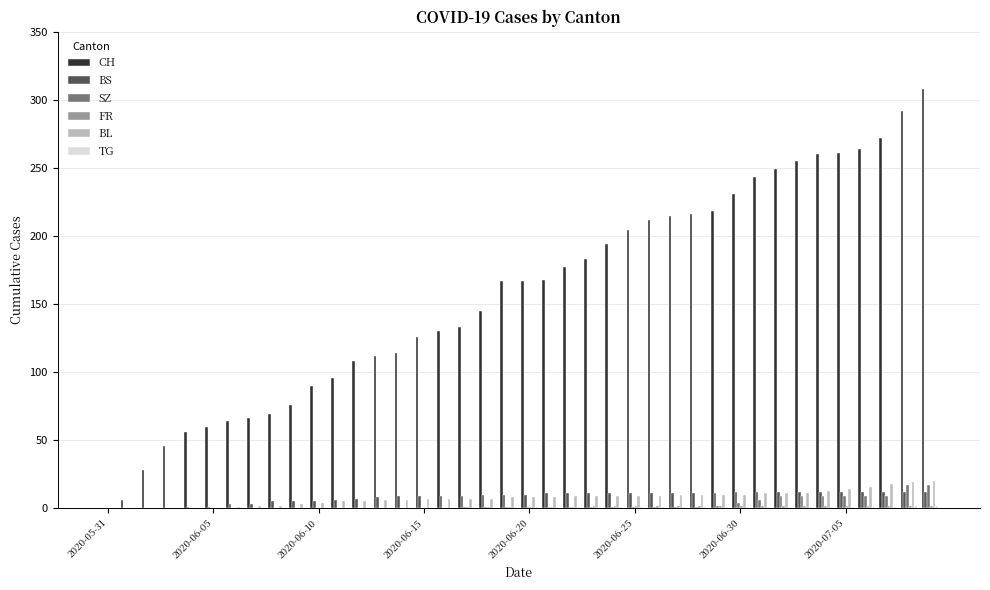

Which series has the largest total across all categories?

CH